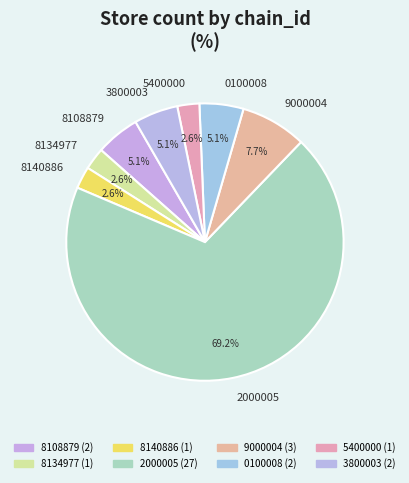

What is the ratio of the value at 8140886 to the value at 0100008?

0.5